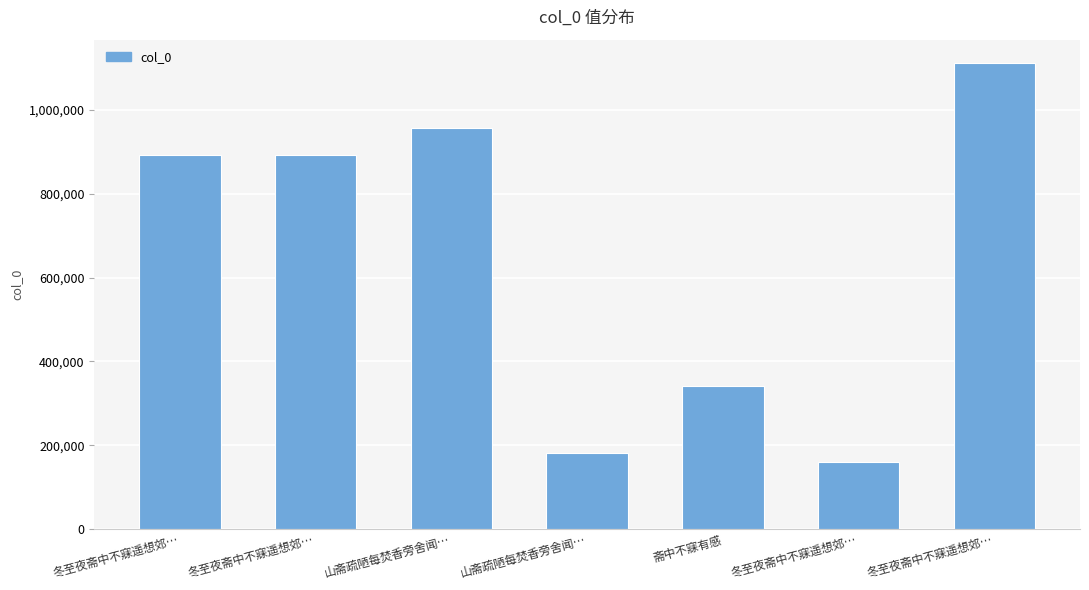

True or false: the data shows 1112324 at 冬至夜斋中不寐遥想郊….

True